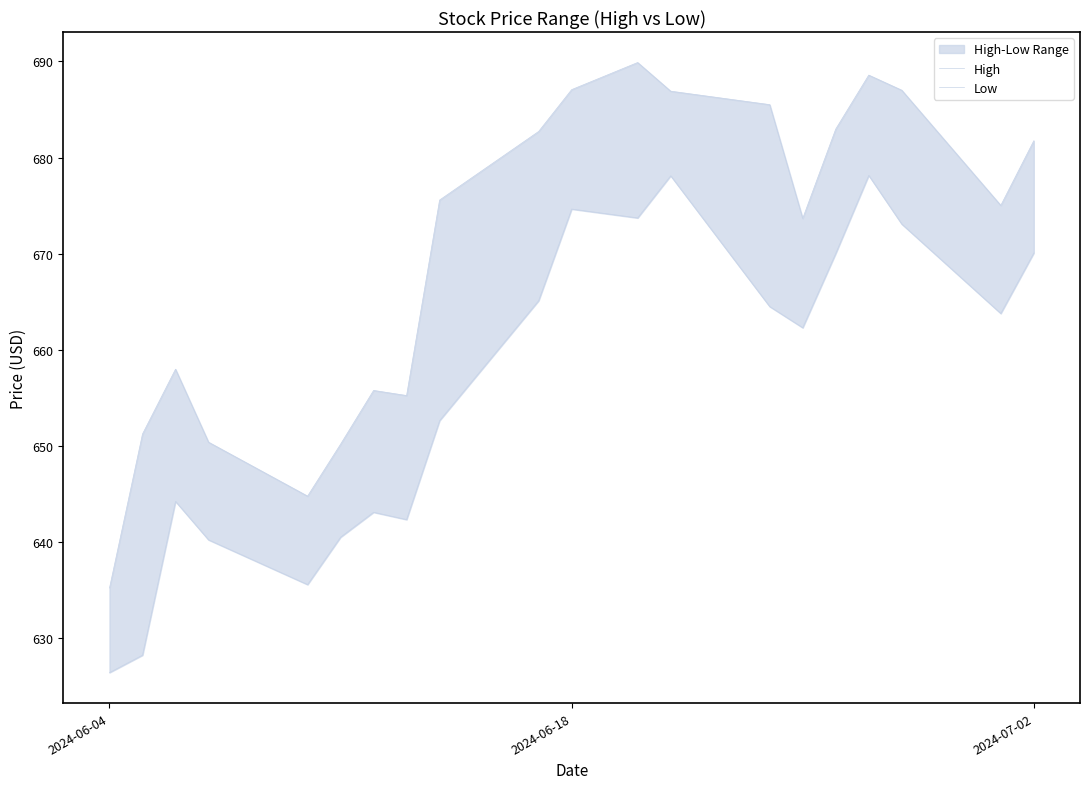

At how many categories does at least one series exceed 633?

20